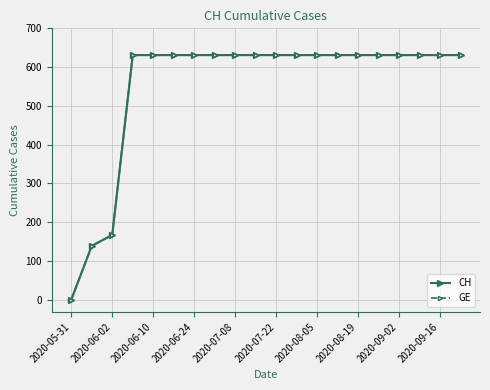

How many positive values does the CH series have?

19